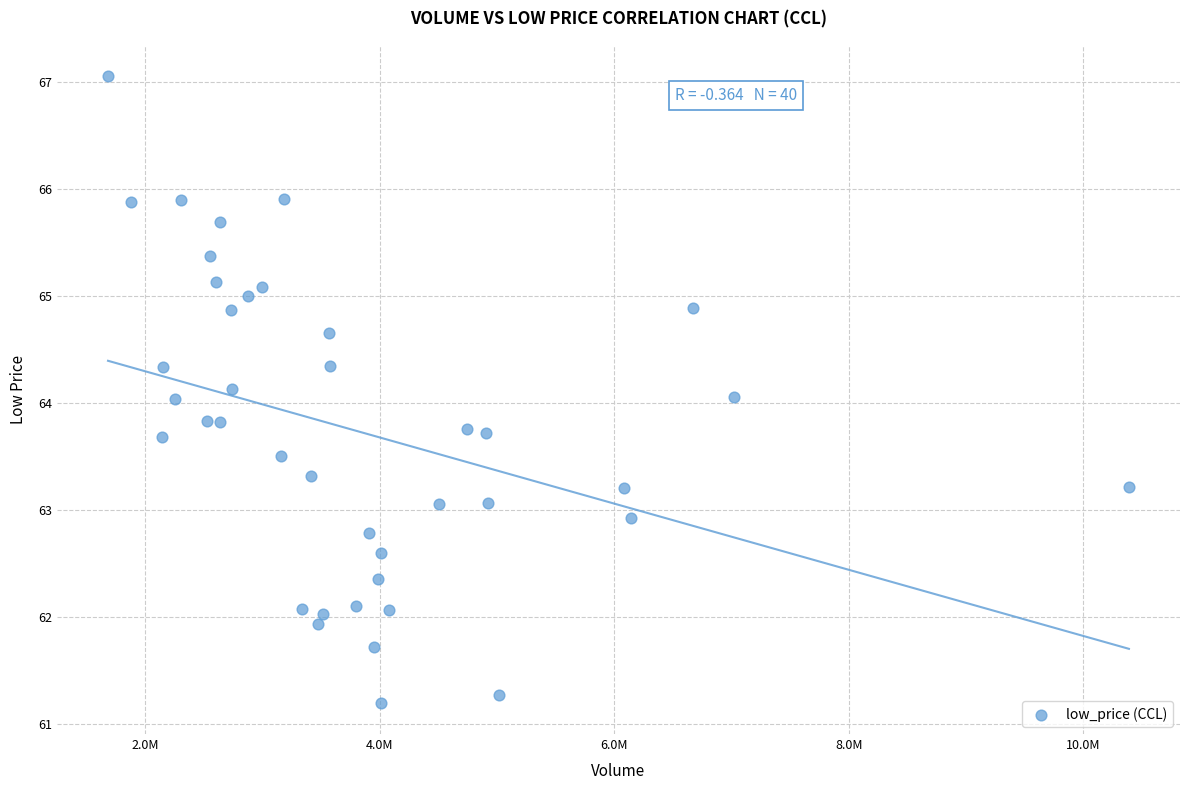

What is the range of X values (max minus min)?

8707261.0